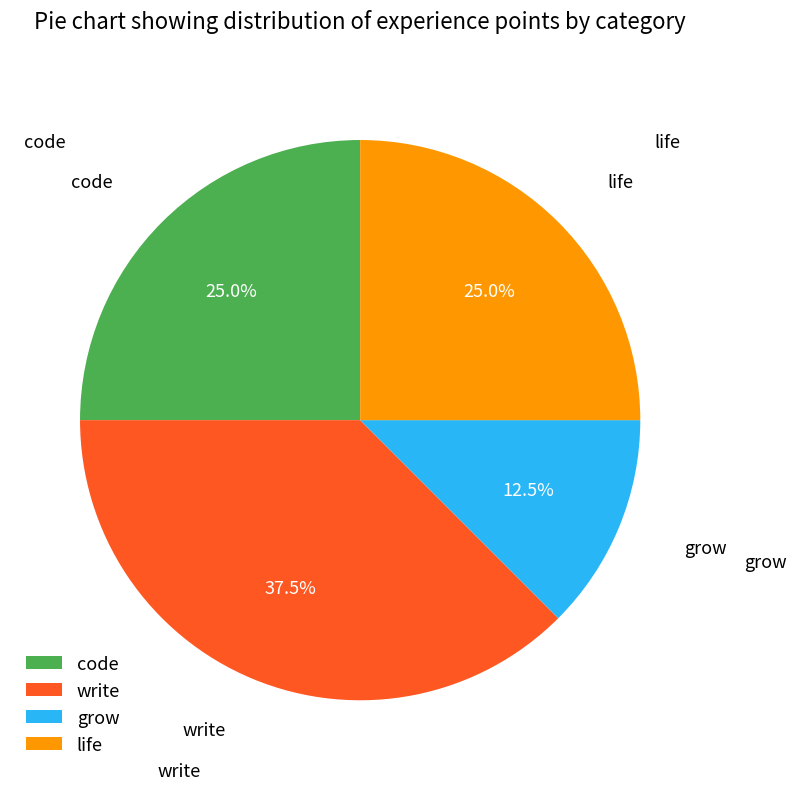

What portion of the pie excludes grow?

87.5%